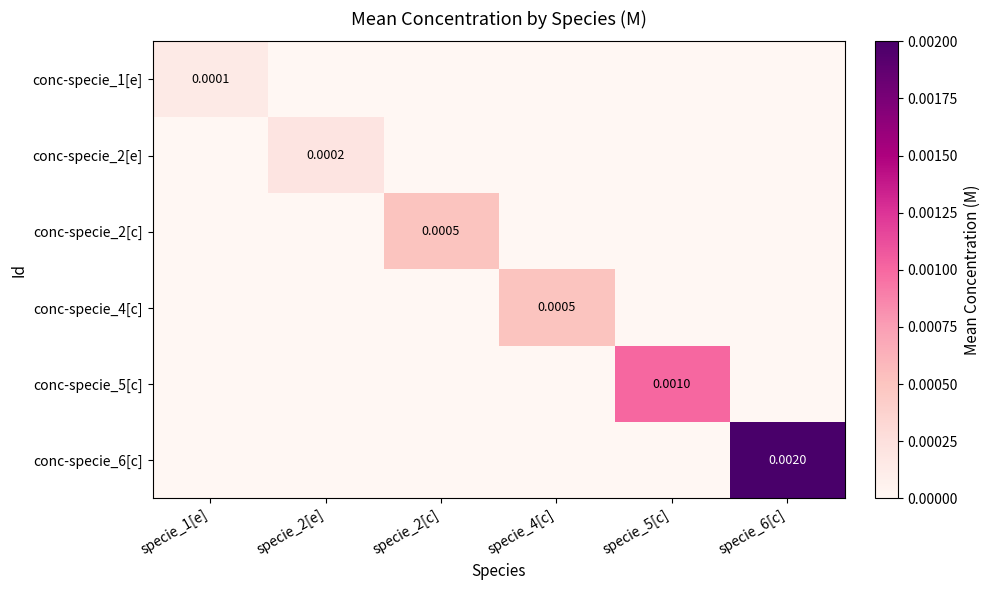

Which series has the largest total across all categories?

conc-specie_6[c]